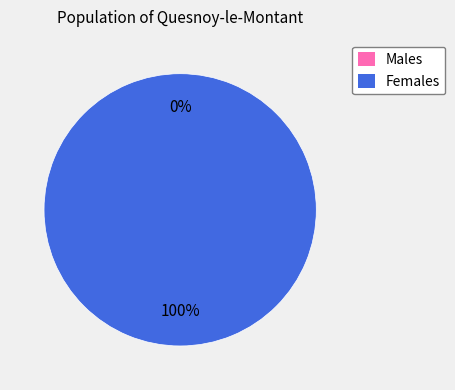

What percentage do 1424700542 and 1432081952 together represent?

100.0%